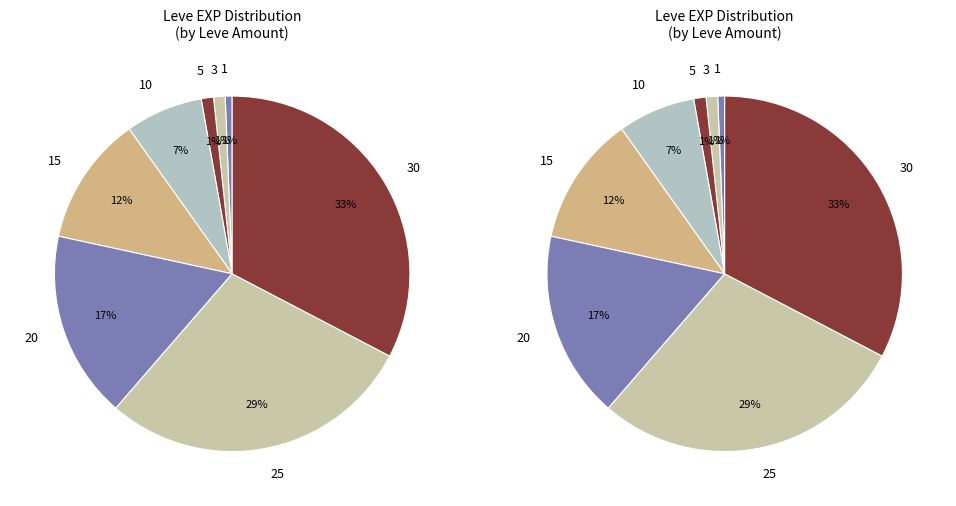

The 15 slice represents 5% of the pie. True or false?

False